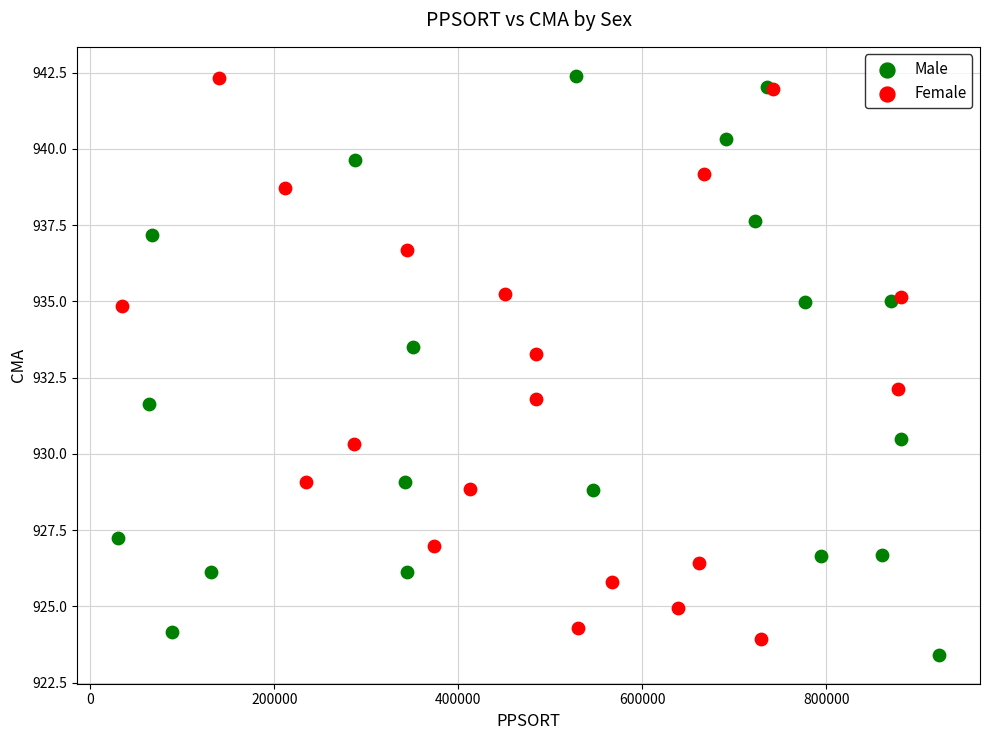

Which series contains the lowest Y value?

Male